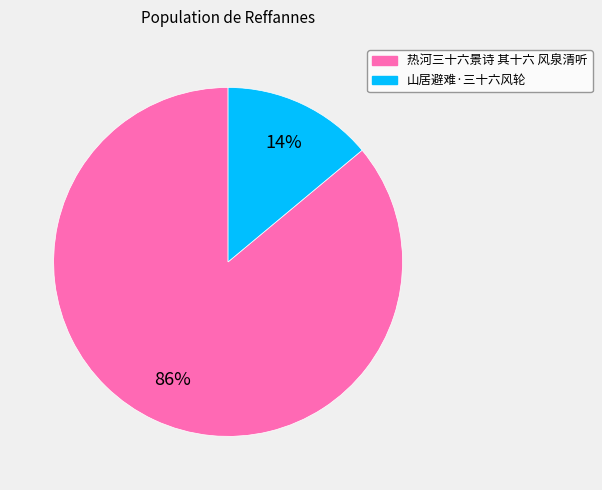

True or false: 热河三十六景诗 其十六 风泉清听 accounts for 78% of the total.

False